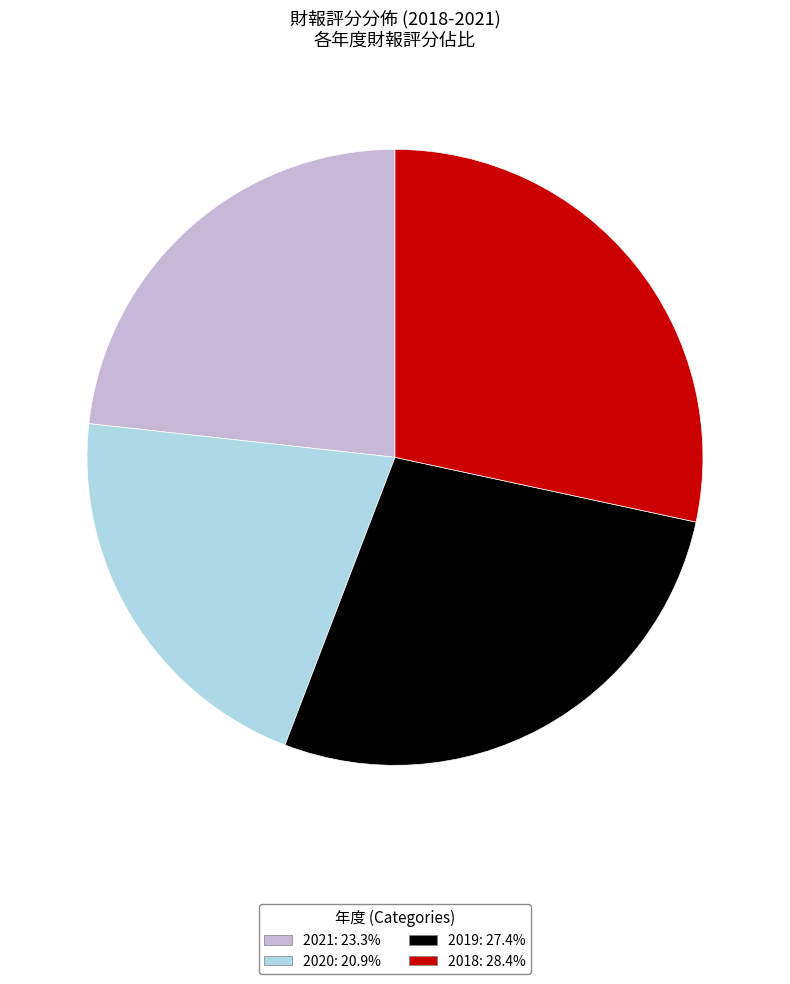

How many segments does this pie chart have?

4